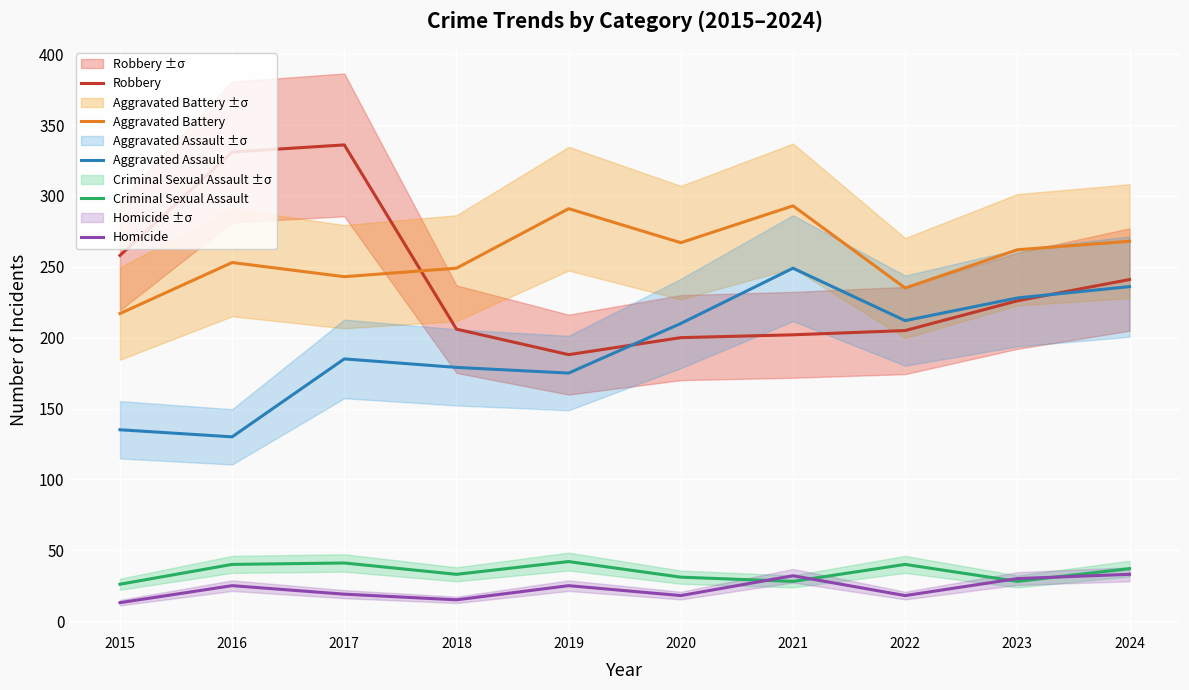

In Aggravated Battery, how many points are higher than both neighbors (excluding endpoints)?

3